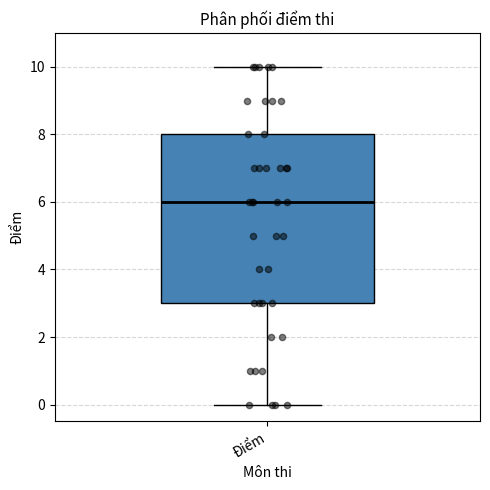

Where is the lower edge of the box for Điểm on the y-axis? The values are not printed on the chart, so give them approximately, as read against the axis.

3